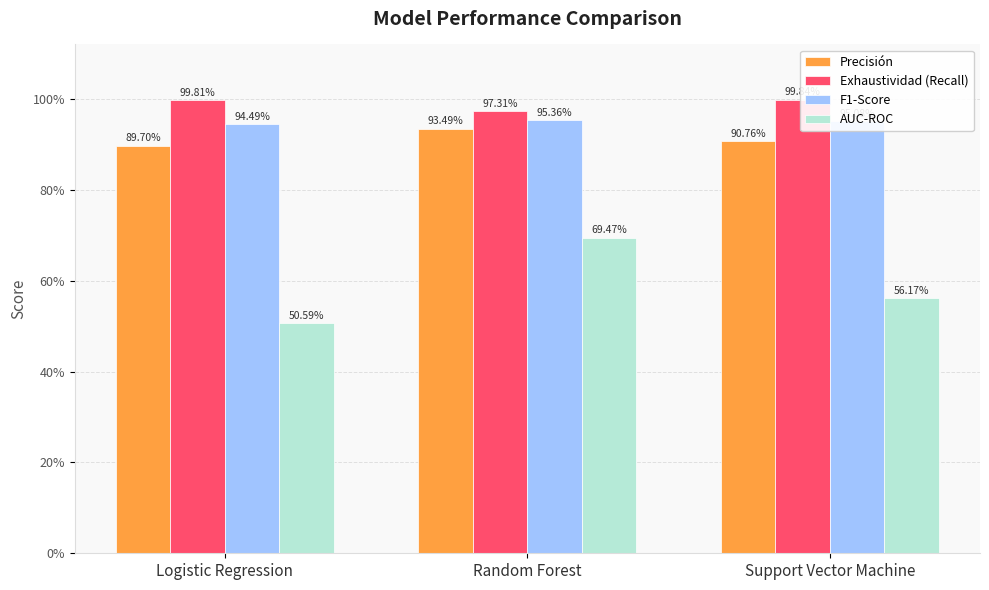

Which category has the lowest value across all series?

Logistic Regression